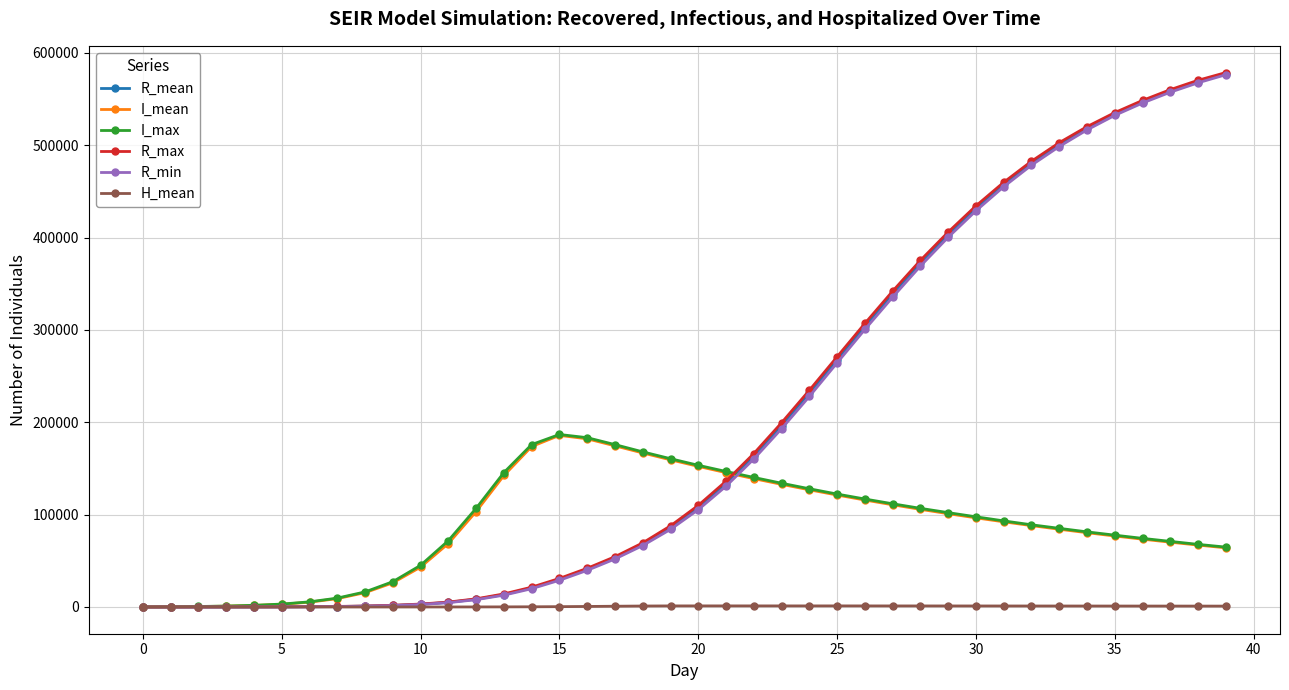

What is the value of the R_max point at the 14th from the left?

14170.0